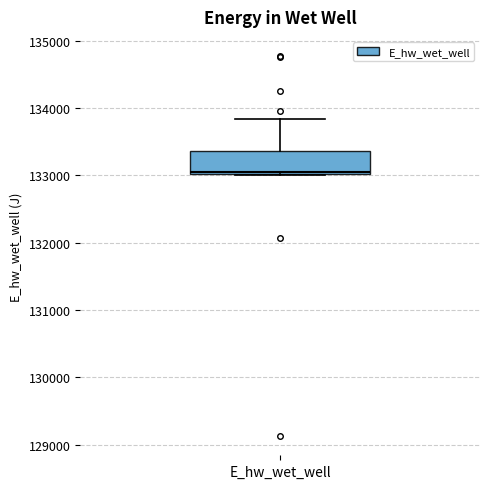

Read this box plot against the y-axis: the position of the median line, the range covered by the box, and the ends of both whiskers. The values are not printed on the chart, so give them approximately, as read against the axis.

median 133000 (just above the box's lower edge), box 133000 to 133400, whiskers 133000 to 133800